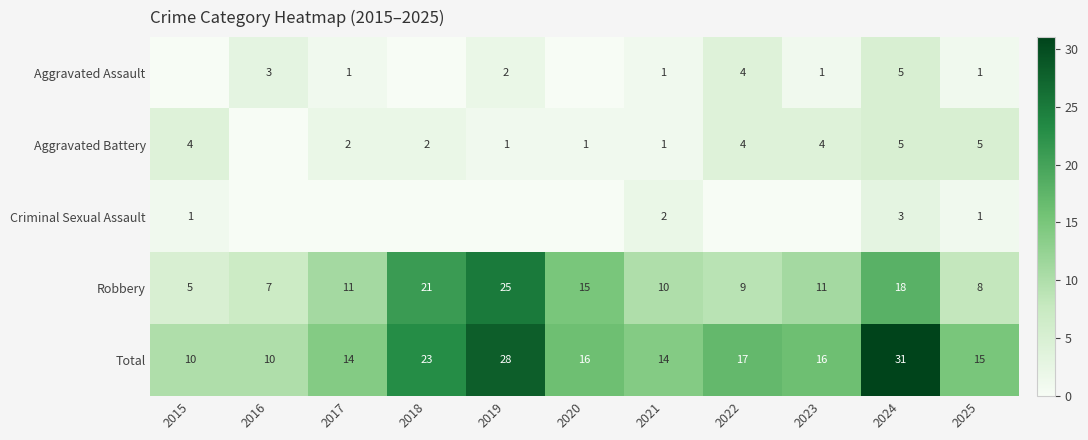

Is the value of Total at 2019 greater than the value of Robbery at 2025?

Yes